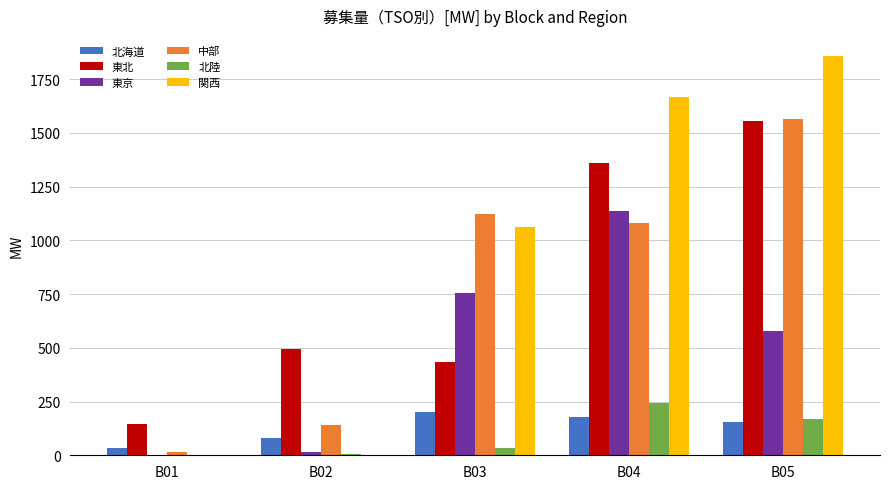

At which category does the chart reach its peak across all series?

B05